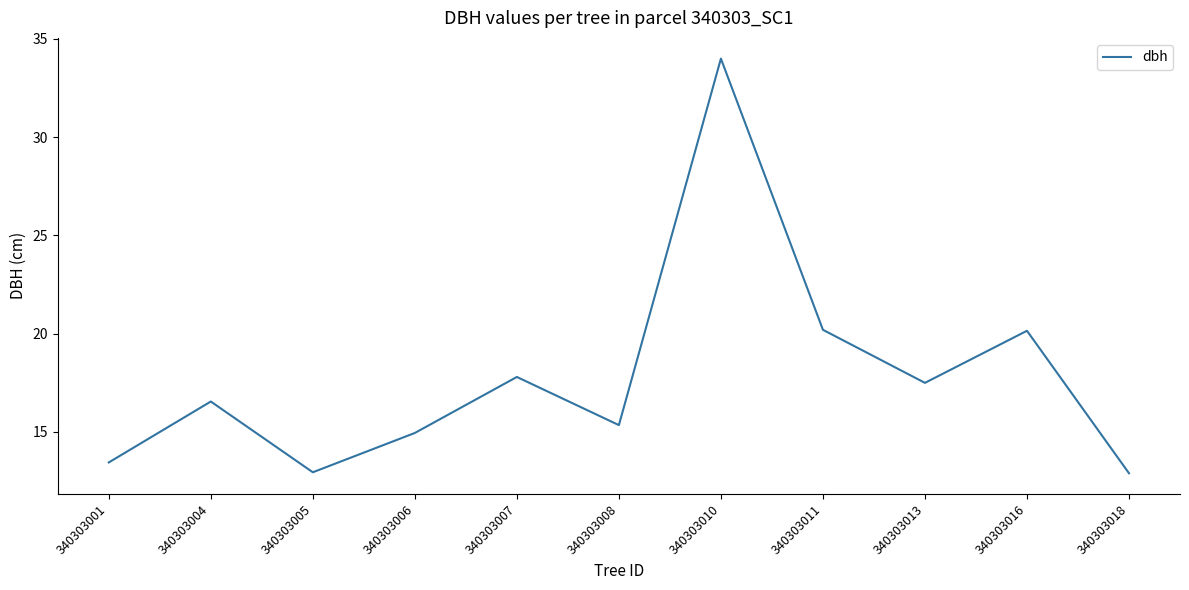

The chart shows a value of 33.3 at 340303016. True or false?

False